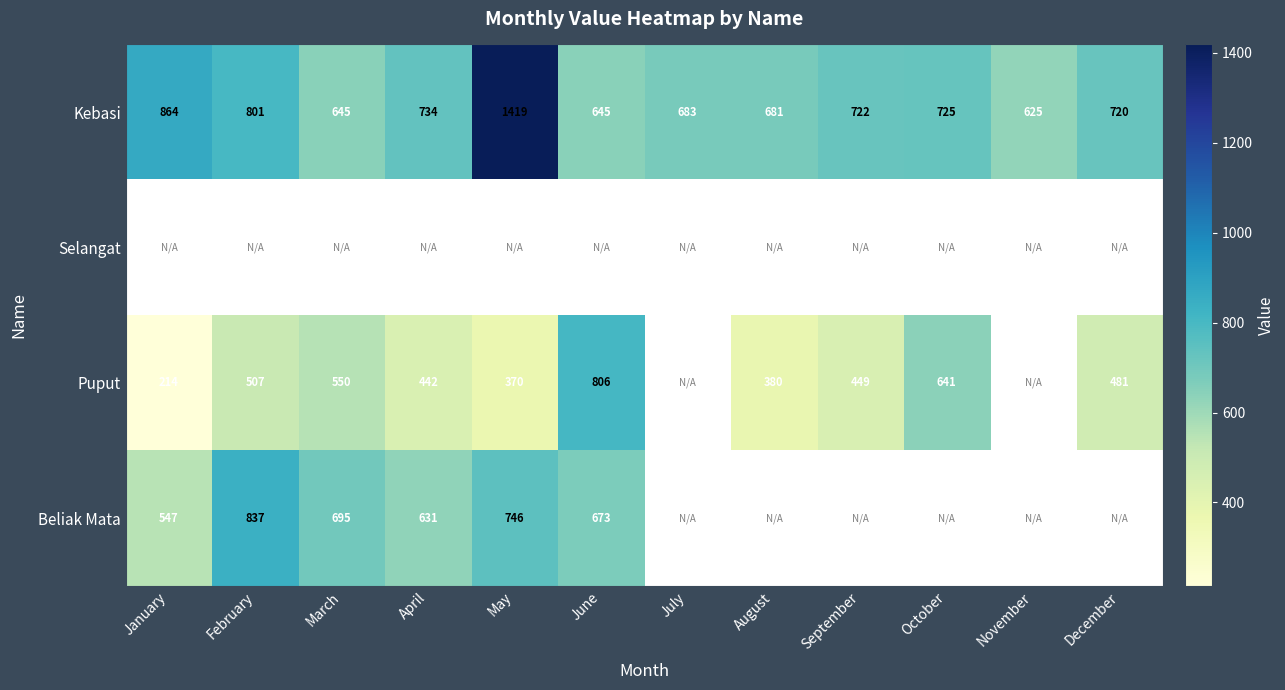

The Kebasi series shows 979.6 at September. True or false?

False